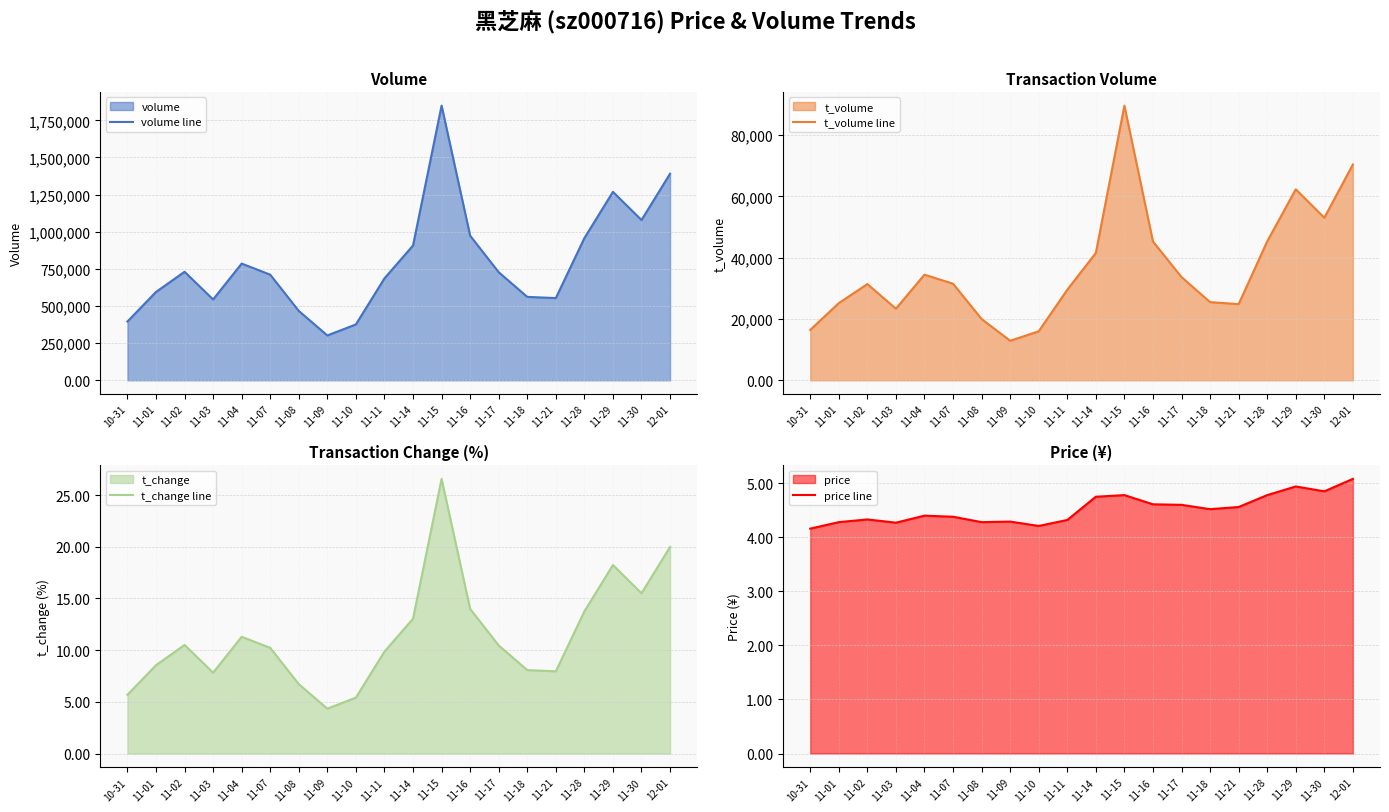

What is the difference between the t_change line values at 11-18 and 11-15?

18.5